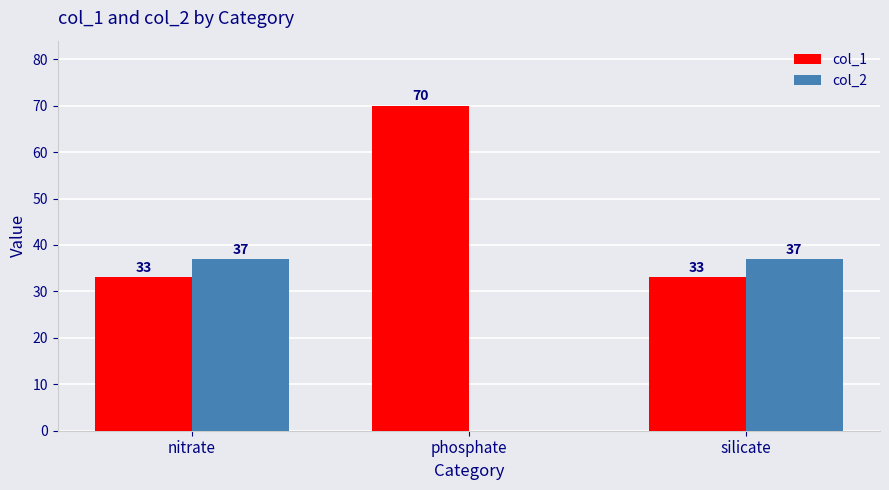

Reading right to left, extract all data points from this chart.

col_1: 33	70	33
col_2: 37	0	37